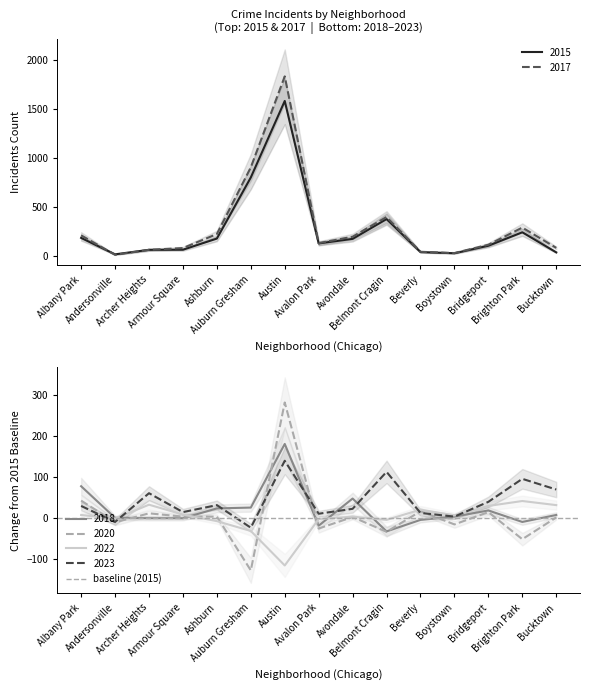

Between which two adjacent categories do 2015 and 2022 first intersect?

0 and 1